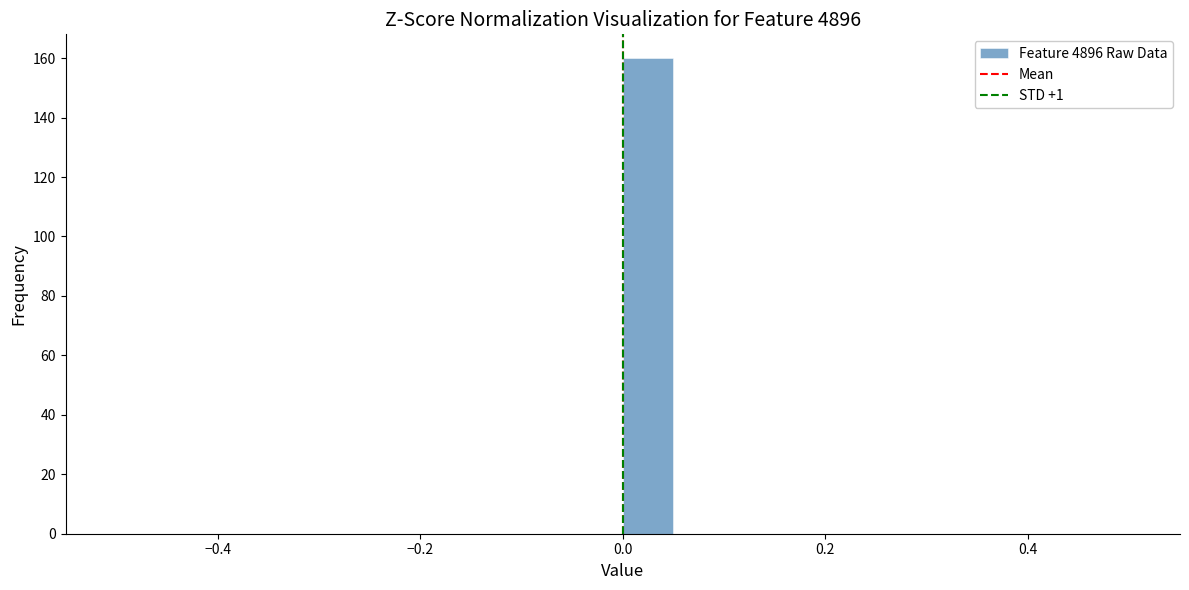

Read against the x-axis, roughly where is the centre of the tallest bar?

0.02